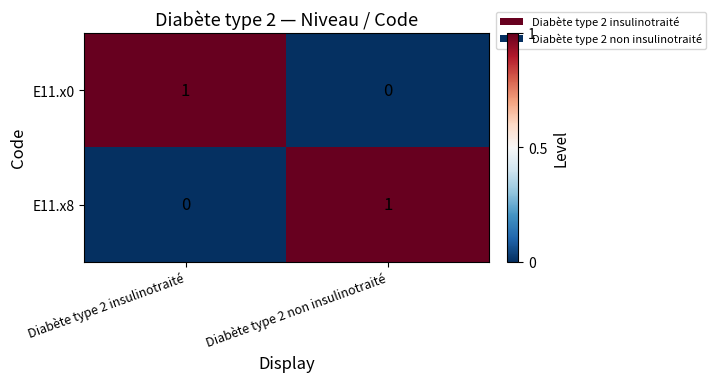

What is the maximum value shown in the chart?

1